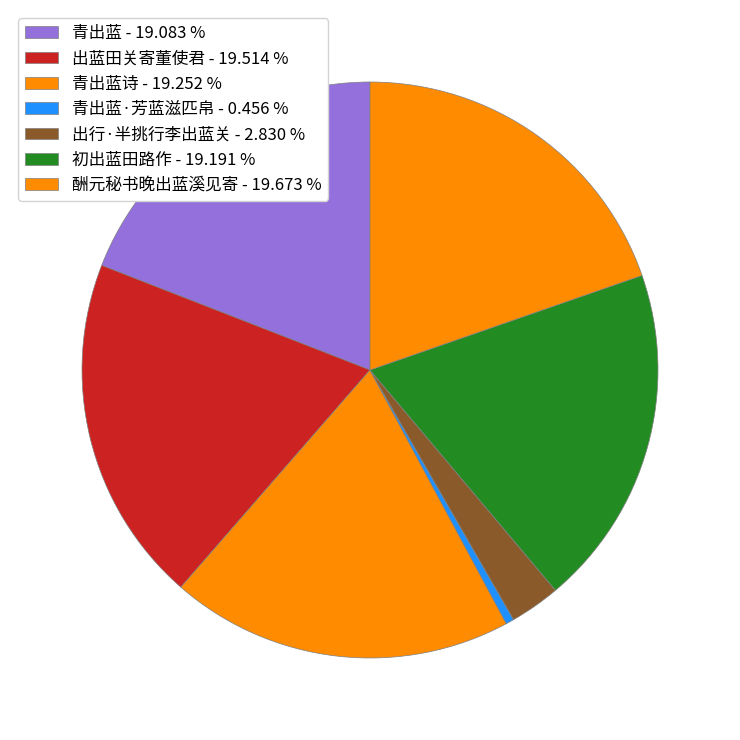

How many segments does this pie chart have?

7